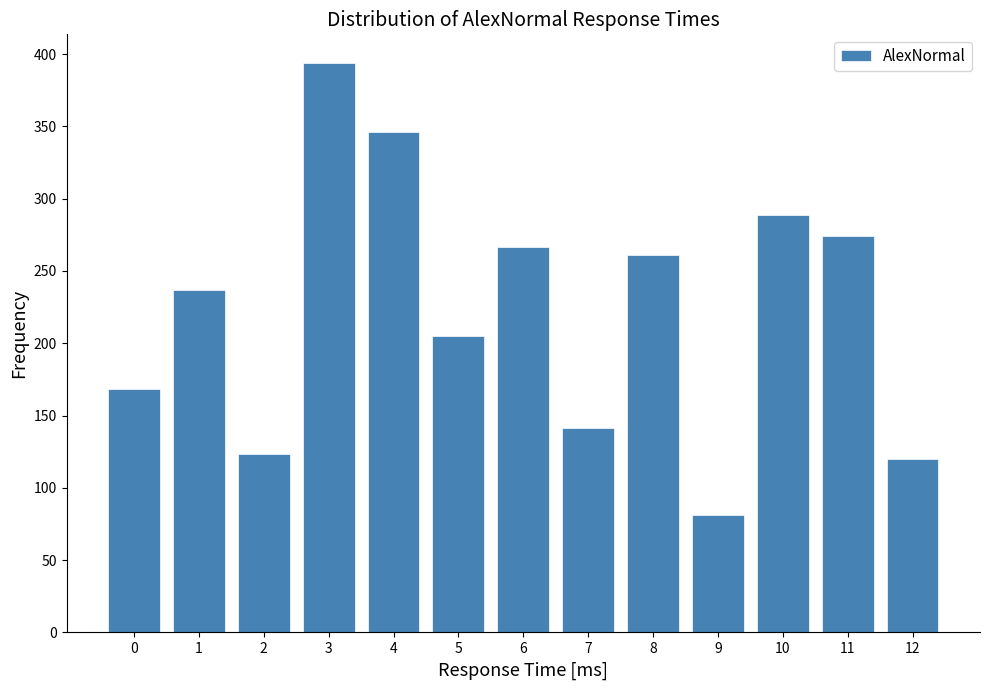

Reading right to left, transcribe all the data shown in this chart.

12=119.8	11=274.2	10=288.6	9=81.3	8=260.7	7=141.4	6=266.4	5=204.8	4=346.1	3=393.9	2=123.5	1=237.0	0=168.1